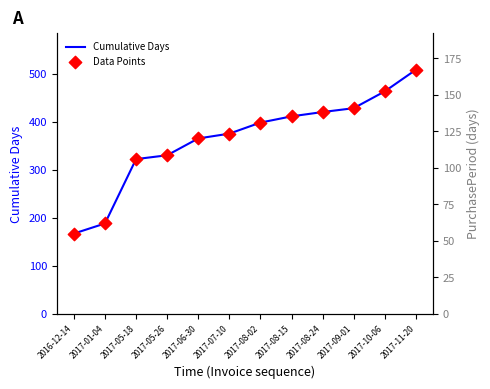

Which series has the largest total across all categories?

Cumulative Days